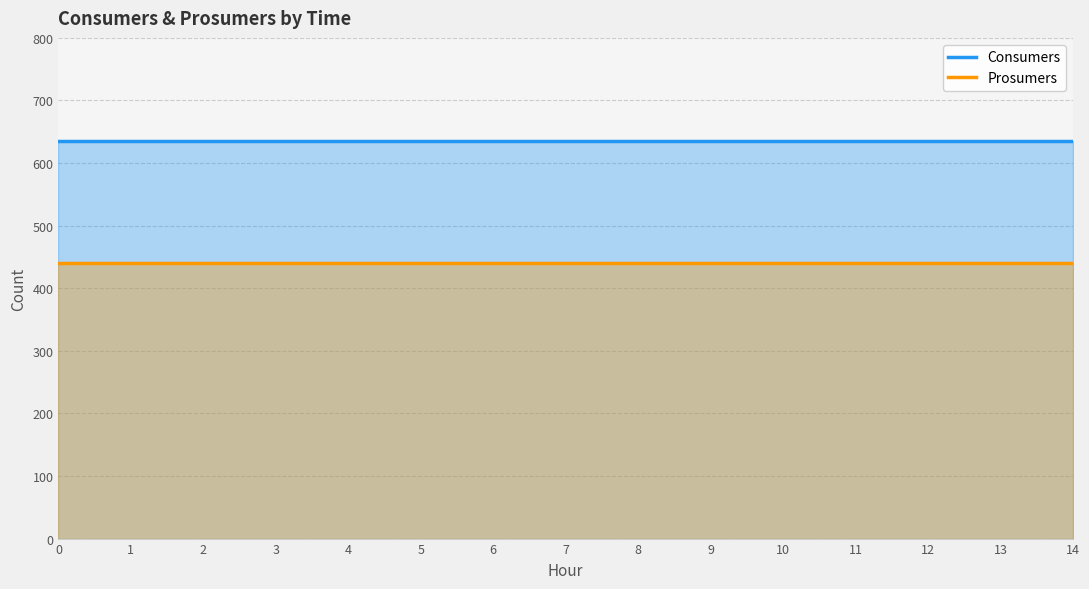

True or false: Consumers and Prosumers intersect in this chart.

False